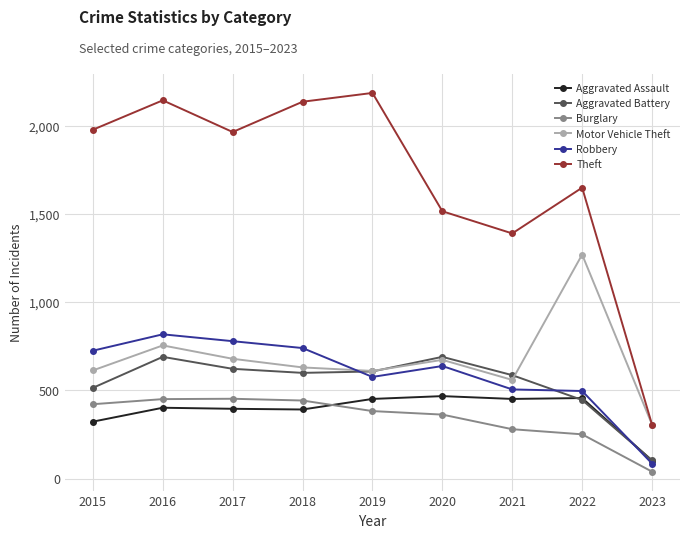

Which category has the highest value across all series?

2019